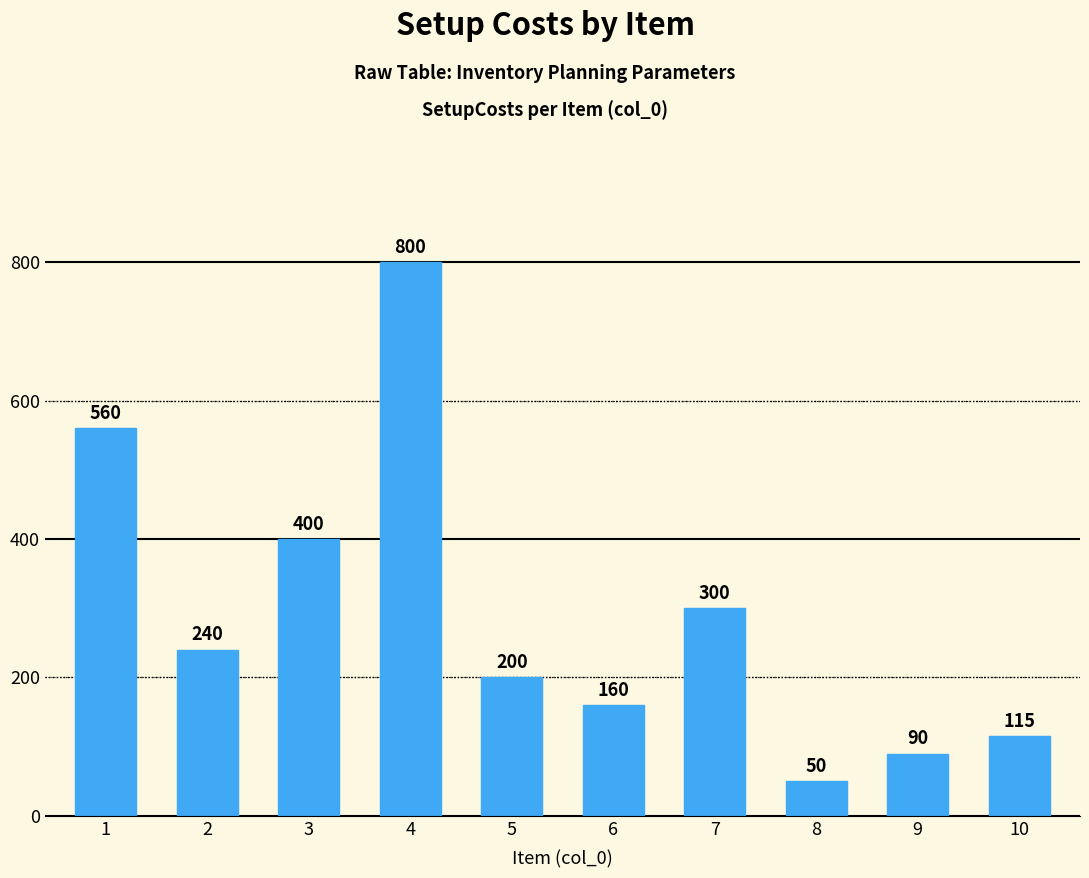

List the labels in order of value, smallest first.

8, 9, 10, 6, 5, 2, 7, 3, 1, 4